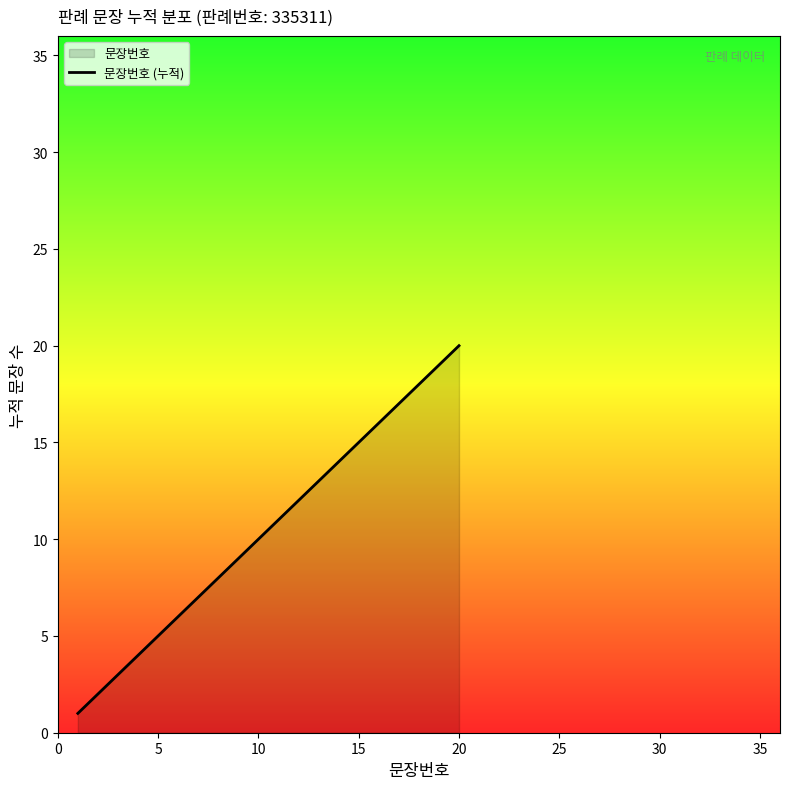

How many data points are less than 11?

10